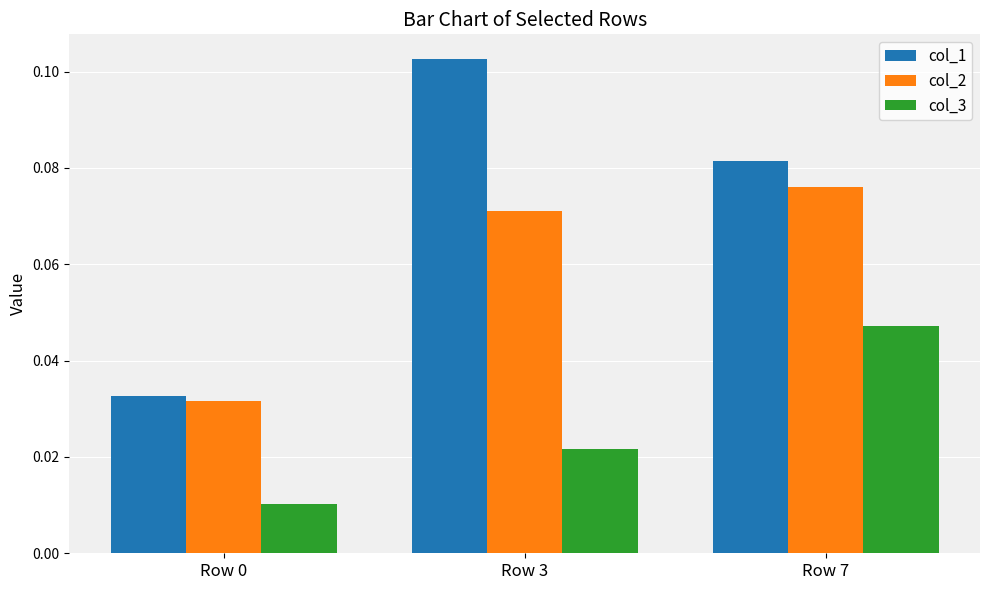

What are all the series names shown in the legend?

col_1, col_2, col_3